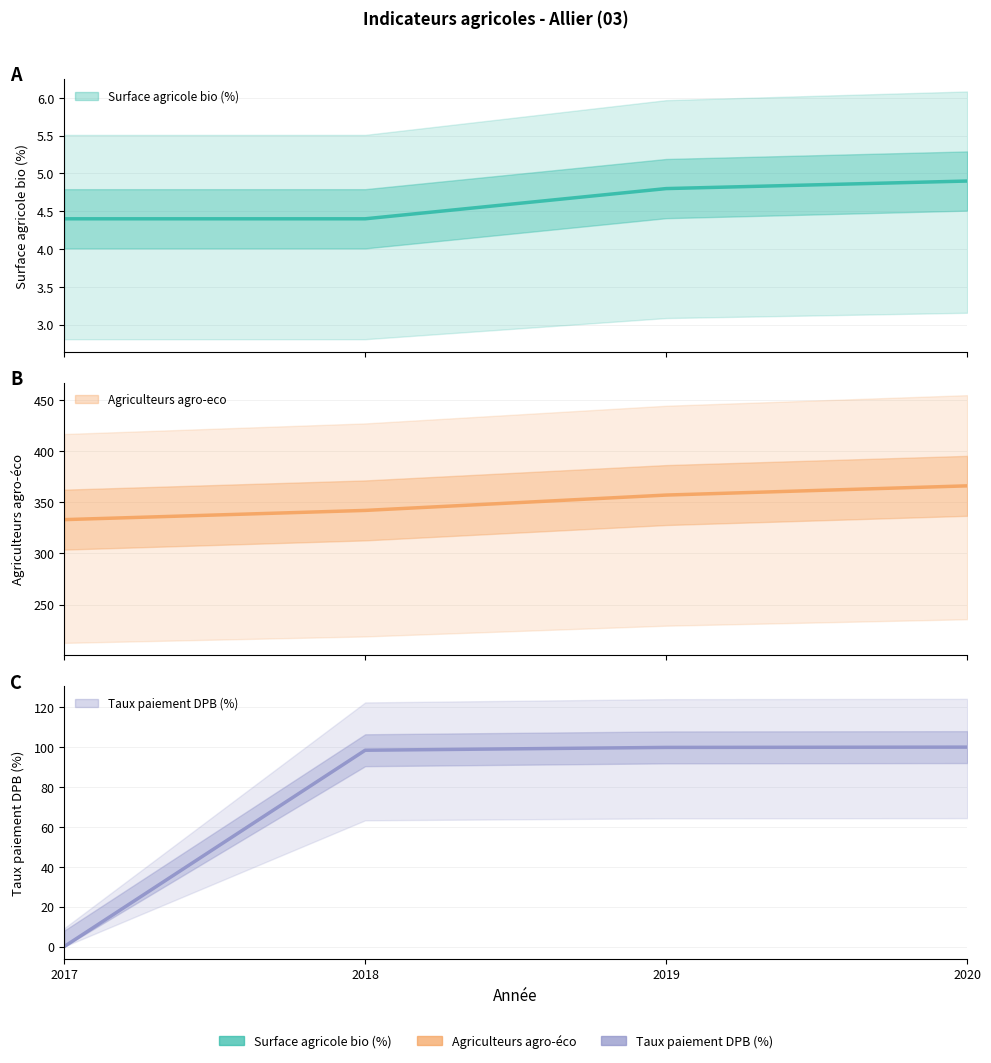

List the series in order of their overall mean, highest first.

Agriculteurs agro-eco, Taux paiement DPB (%), Surface agricole bio (%)